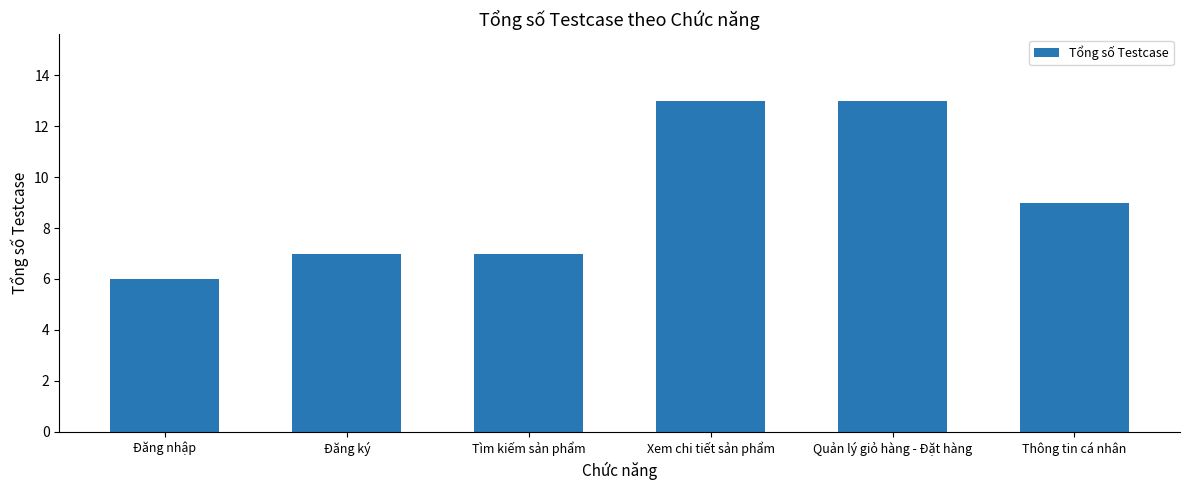

True or false: the data shows 23 at Xem chi tiết sản phẩm.

False